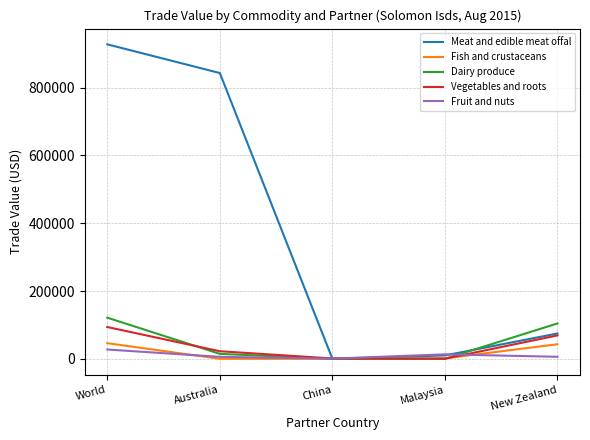

Is it true that Meat and edible meat offal equals 1324639 at World?

False